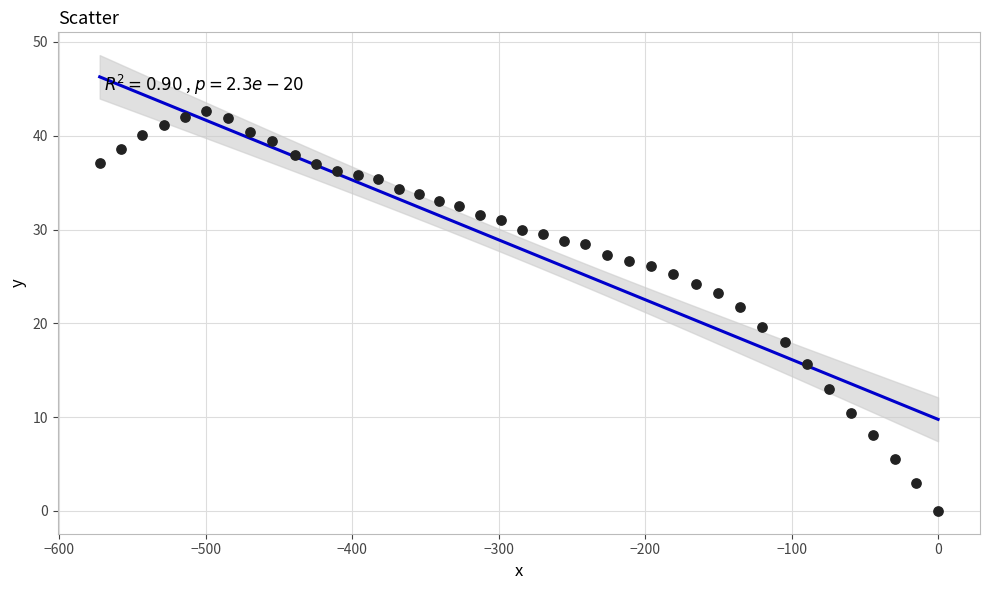

What is the range of X values (max minus min)?

572.4